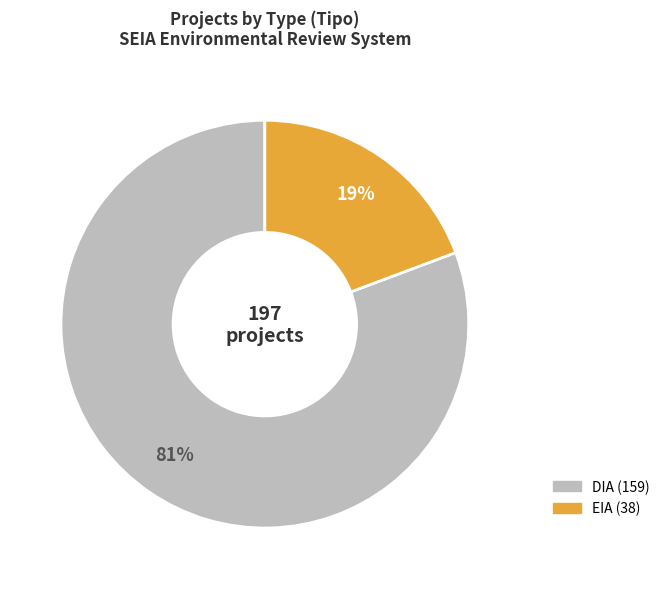

To the nearest percent, what portion does DIA represent?

81%